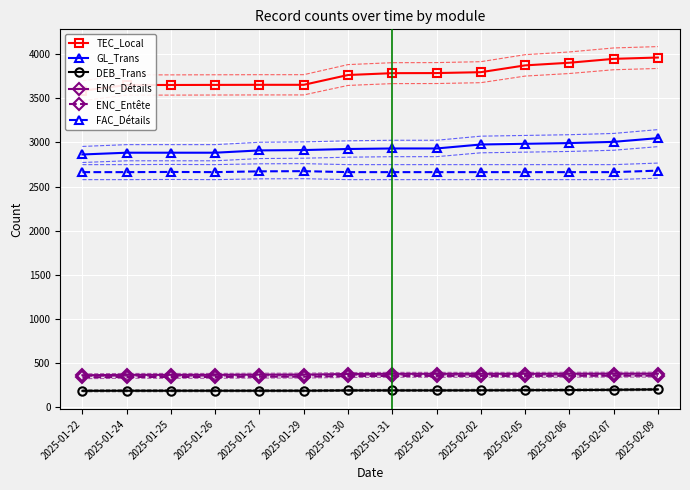

List the labels in order of ENC_Entête value, smallest first.

2025-01-22, 2025-01-24, 2025-01-25, 2025-01-26, 2025-01-27, 2025-01-29, 2025-01-30, 2025-01-31, 2025-02-01, 2025-02-02, 2025-02-05, 2025-02-06, 2025-02-07, 2025-02-09